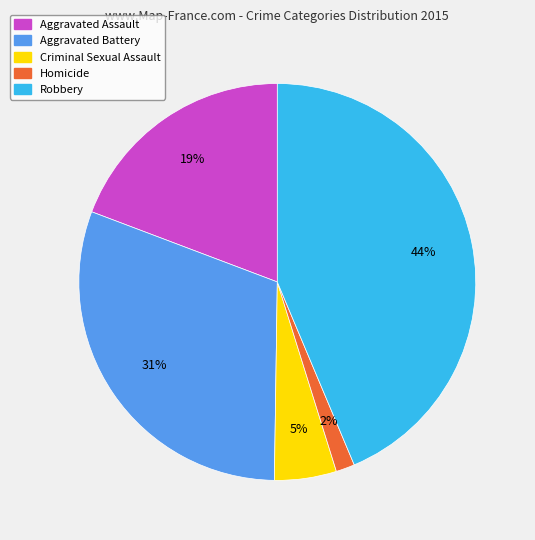

True or false: Aggravated Battery accounts for 40% of the total.

False